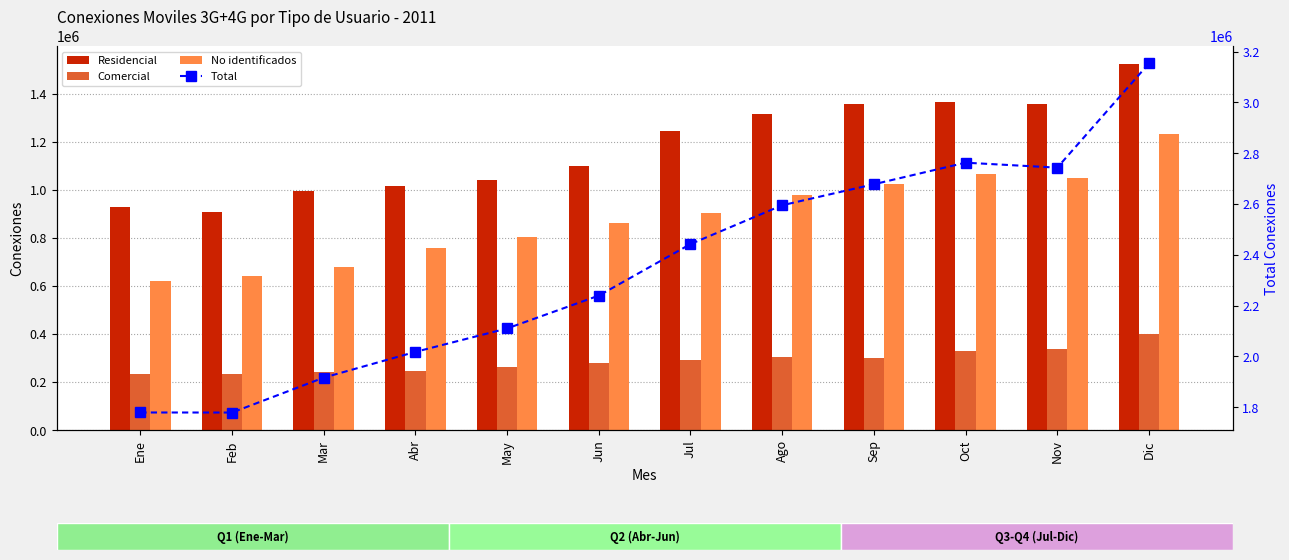

Which series has the largest total across all categories?

Total